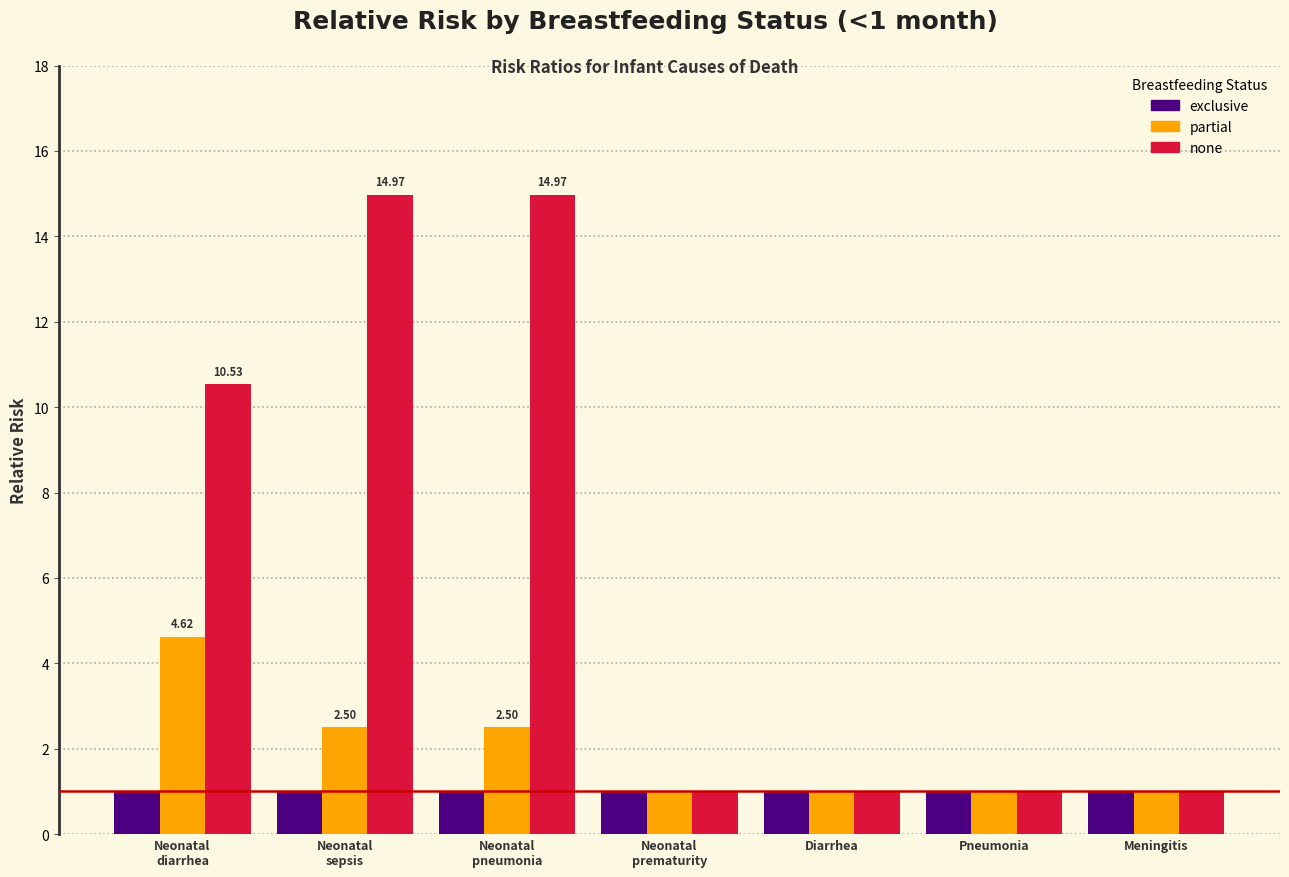

What is the difference between the maximum and minimum values in the partial series?

3.6